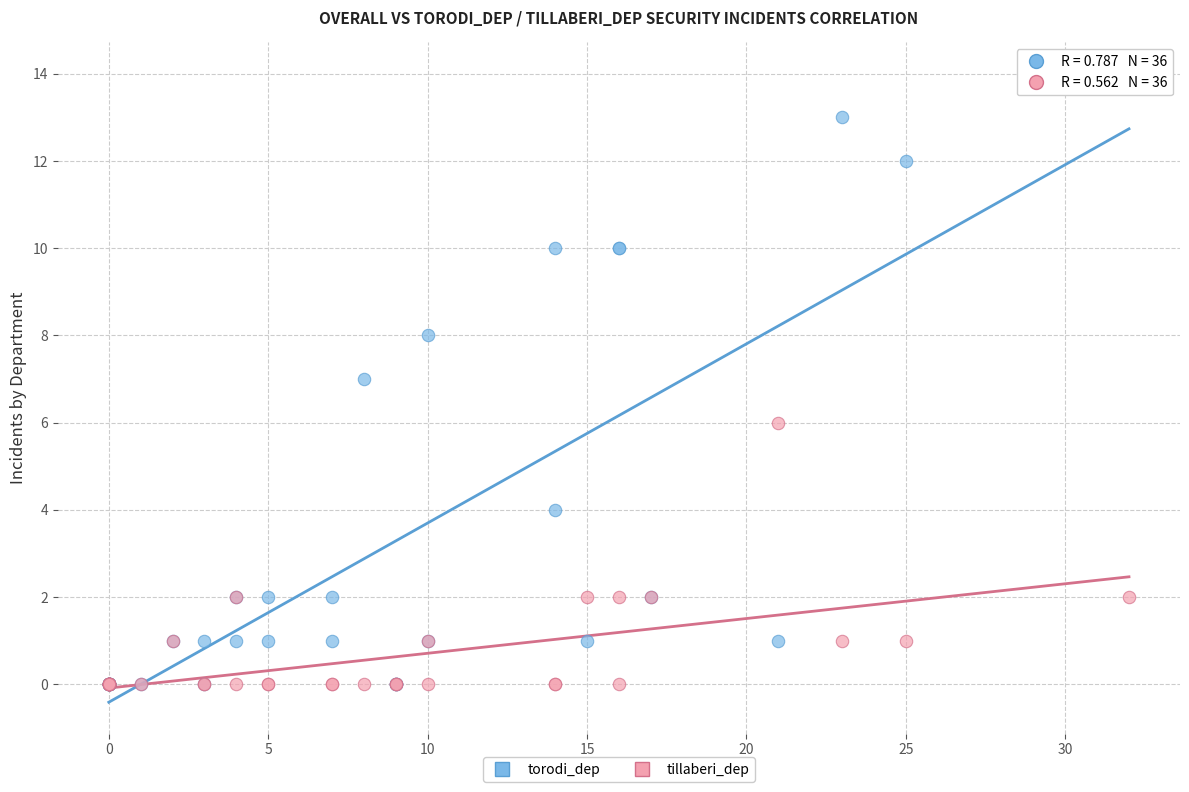

What are all the series names shown in the legend?

torodi_dep, tillaberi_dep